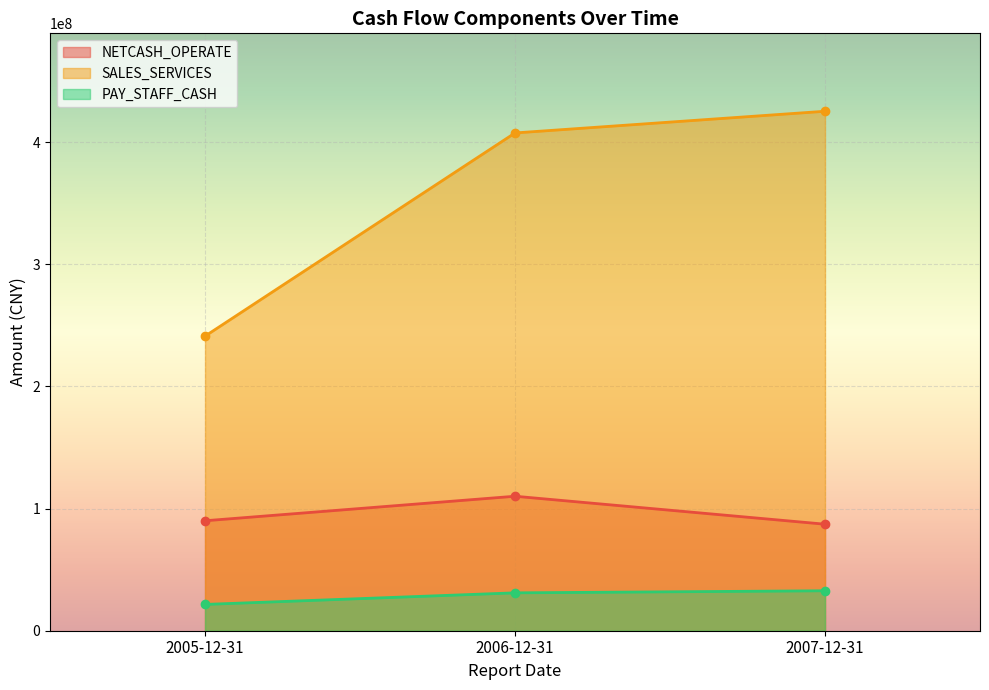

What is the maximum value shown in the chart?

425209120.0